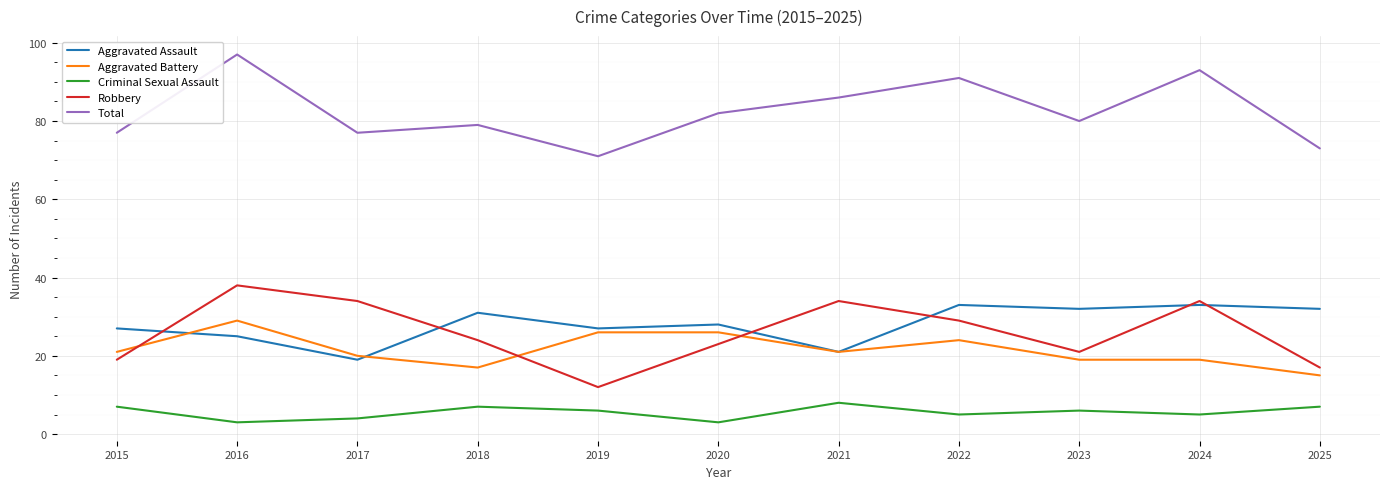

What is the smallest value displayed?

3